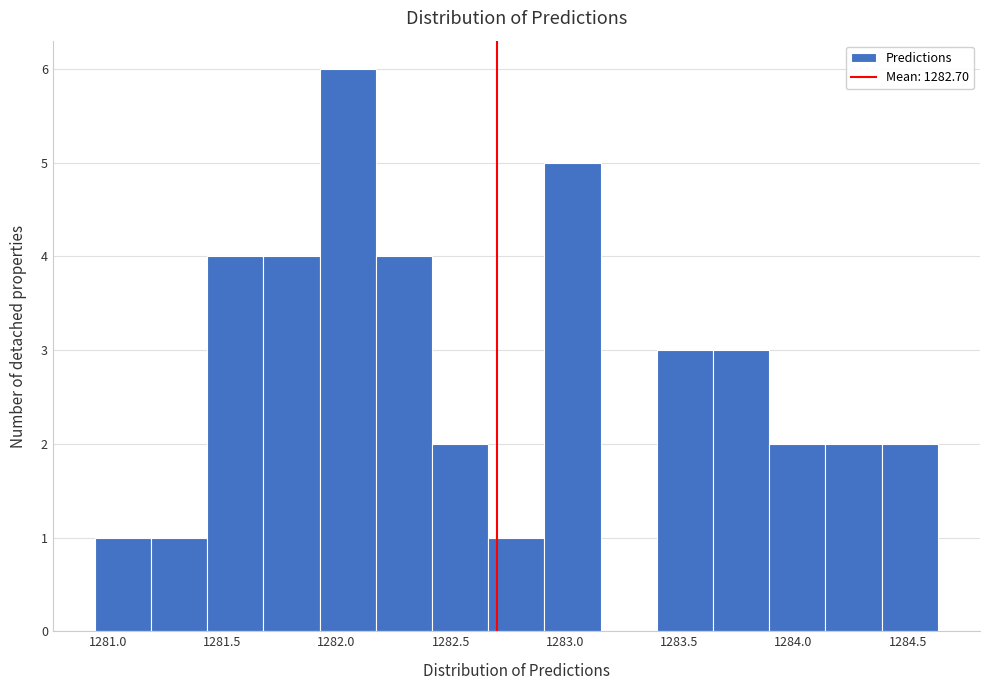

Reading left to right, list every bar in this chart as the range it spans on the x-axis followed by its height. Neither the bar edges nor the heights are printed on the chart, so give them approximately, as read against the axes.

1280.95 to 1281.20: 1
1281.20 to 1281.45: 1
1281.45 to 1281.70: 4
1281.70 to 1281.95: 4
1281.95 to 1282.15: 6
1282.15 to 1282.40: 4
1282.40 to 1282.65: 2
1282.65 to 1282.90: 1
1282.90 to 1283.15: 5
1283.15 to 1283.40: 0
1283.40 to 1283.65: 3
1283.65 to 1283.90: 3
1283.90 to 1284.15: 2
1284.15 to 1284.40: 2
1284.40 to 1284.65: 2